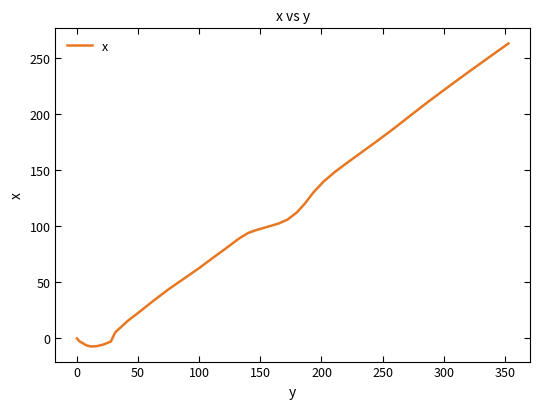

What is the smallest value displayed?

-7.2